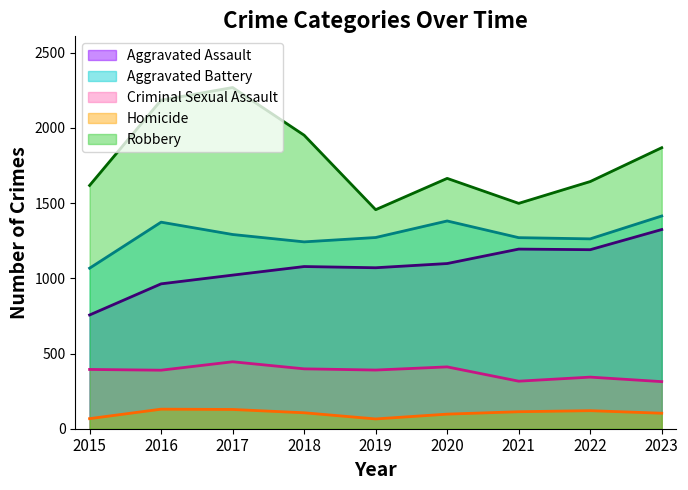

What value does the Robbery series have at 2016?

2184